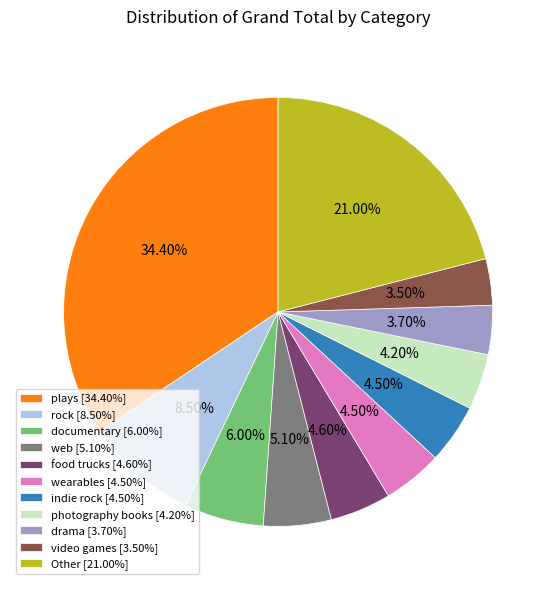

Which slice is the largest?

plays [34.40%]